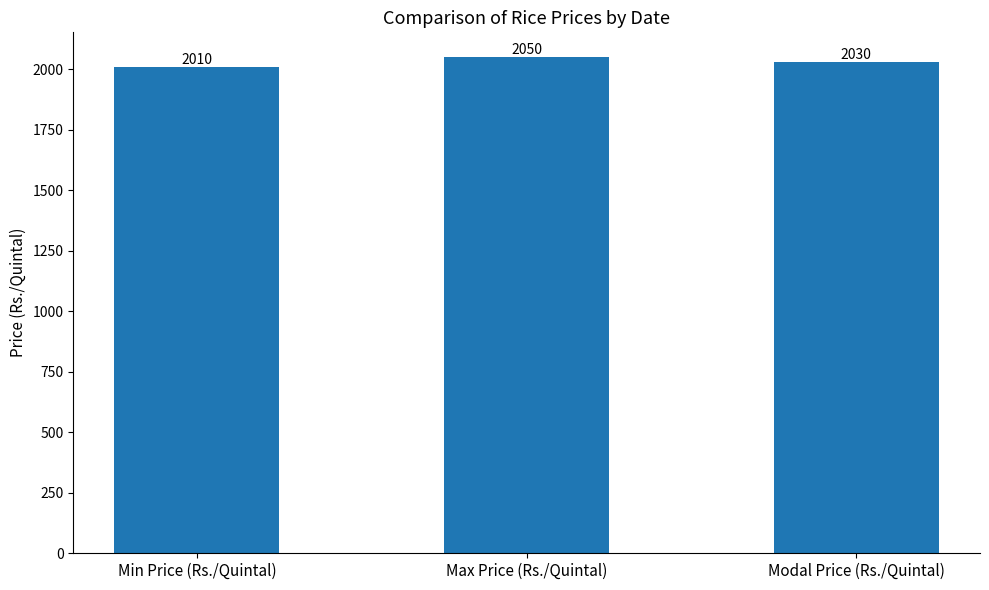

What is the label of the 1st bar from the right?

Modal Price (Rs./Quintal)